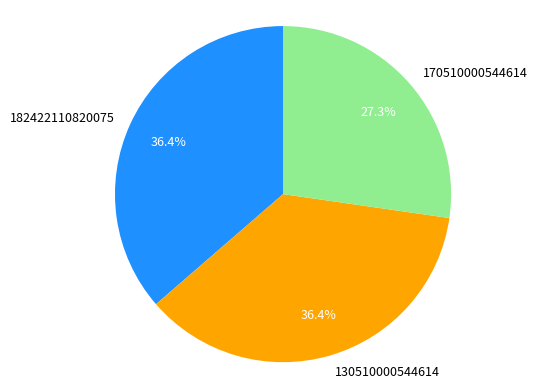

To the nearest percent, what is the difference between the largest and smallest slice percentages?

9%